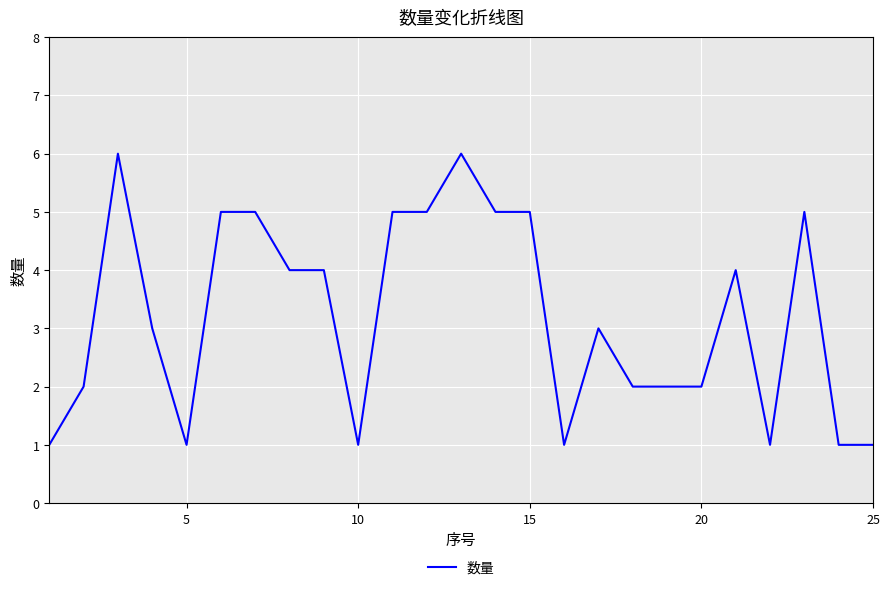

What is the difference between the maximum and minimum values?

5